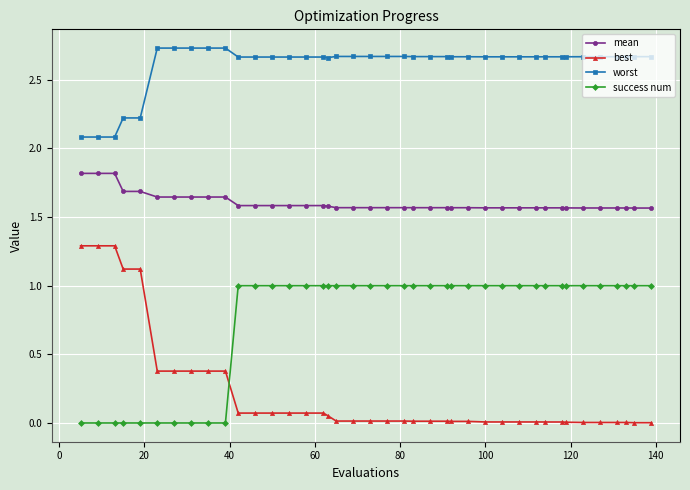

How many worst values are between 2 and 3?

40